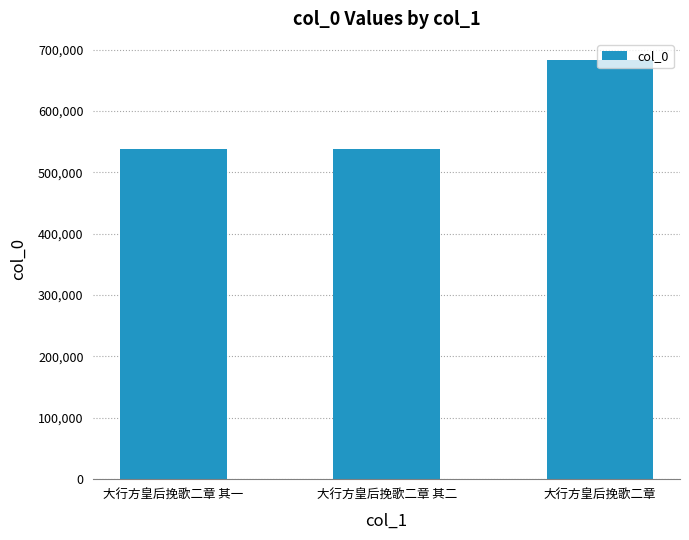

What is the ratio of the value at 大行方皇后挽歌二章 其二 to the value at 大行方皇后挽歌二章?

0.8